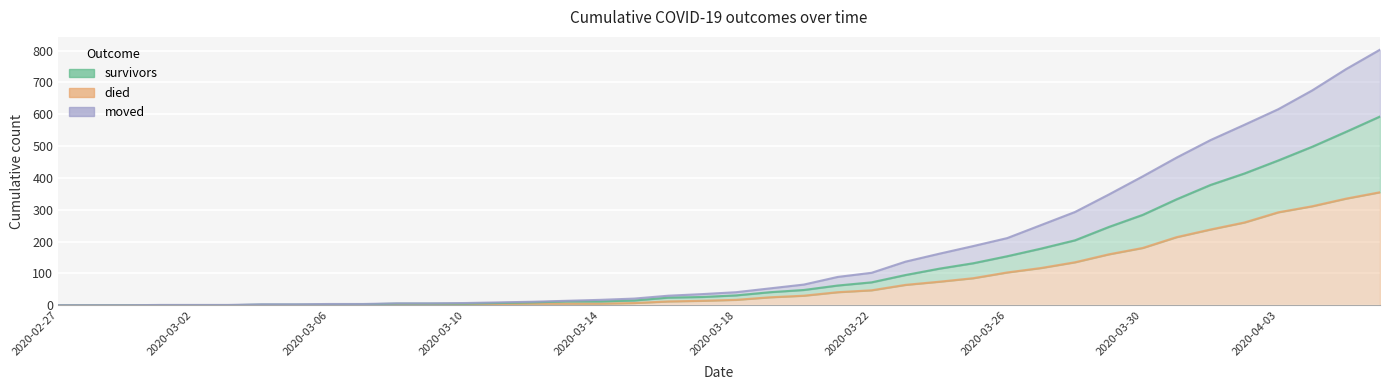

Is the value of moved at 2020-03-03 greater than the value of died at 2020-03-14?

No